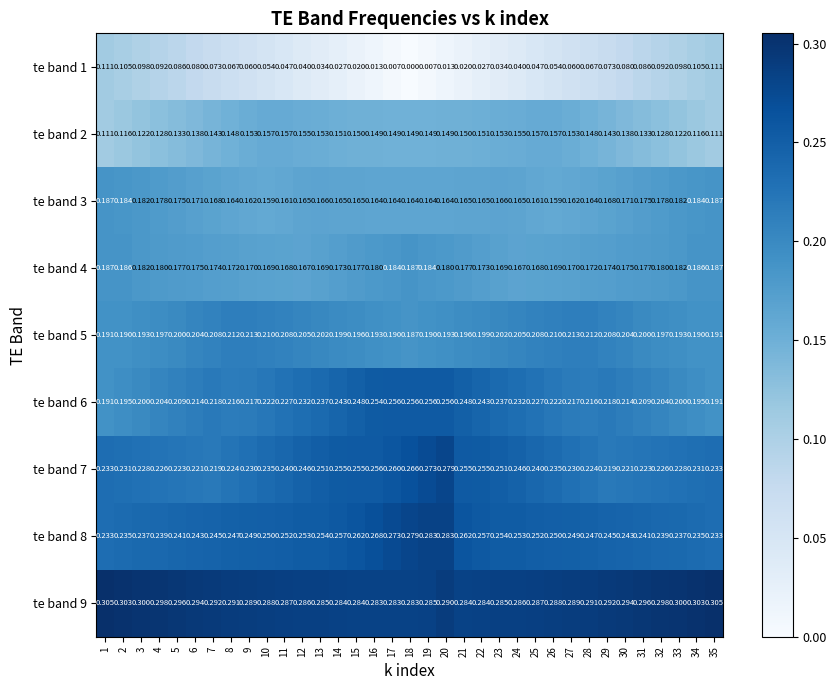

Is the value of te band 4 at 29 greater than the value of te band 2 at 30?

Yes